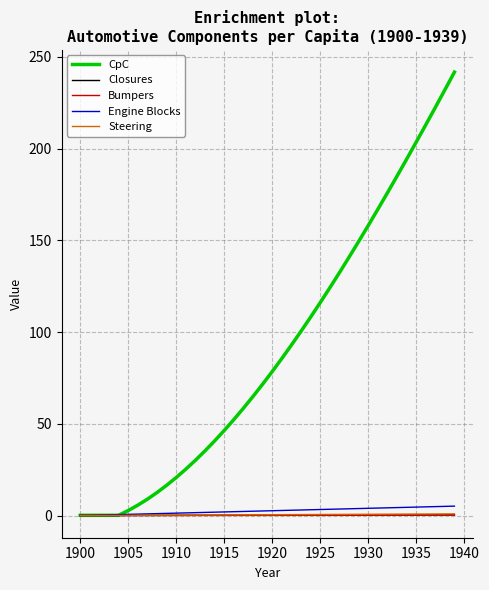

Which series has the widest spread of values?

CpC